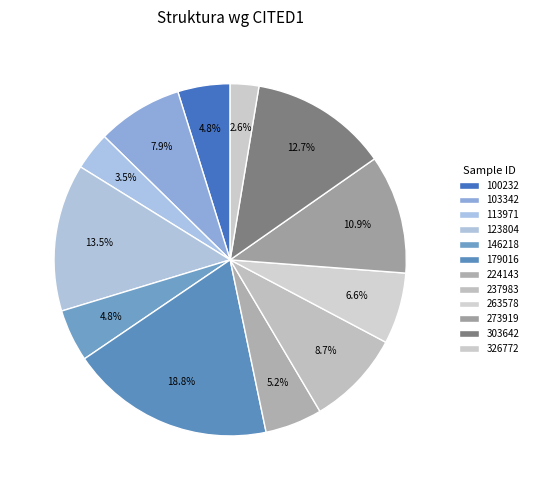

Does any single category account for the majority?

No